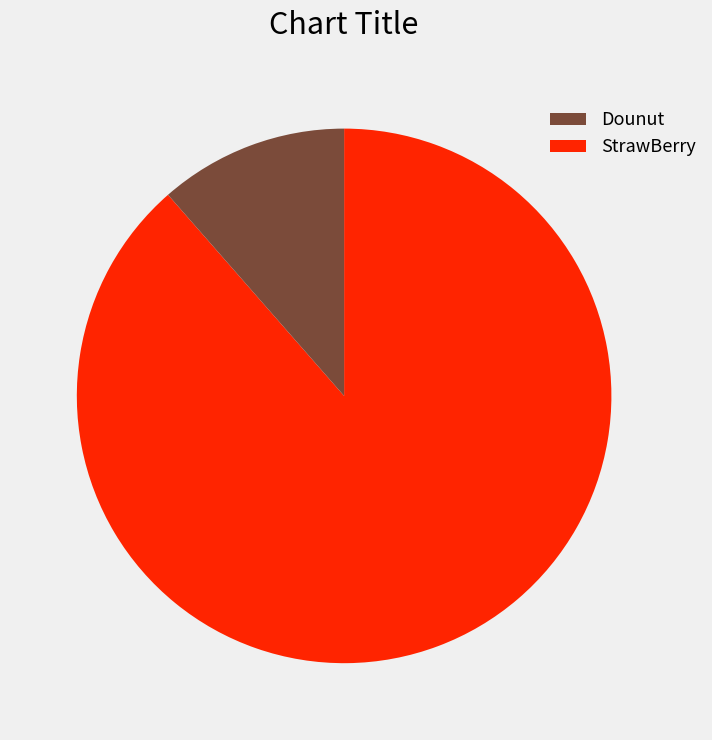

Count the number of slices in the pie.

2